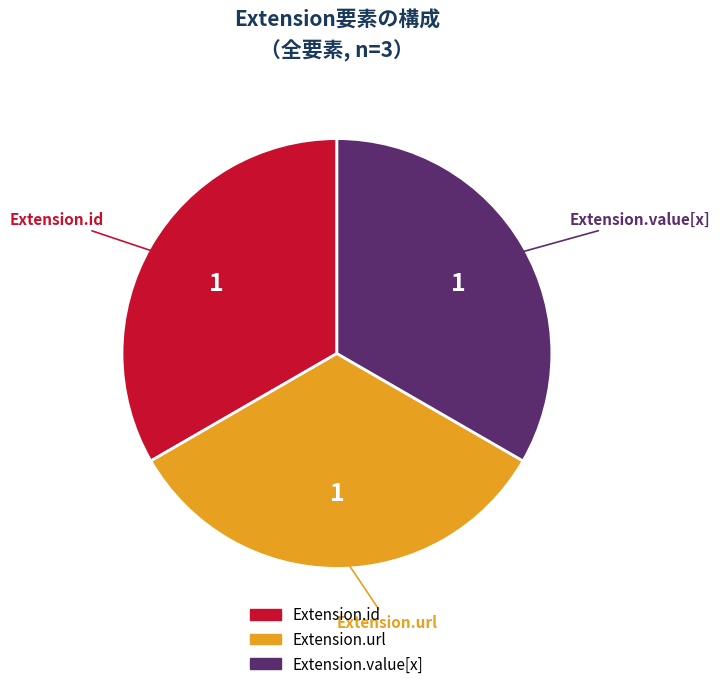

Is there a majority slice in this chart?

No